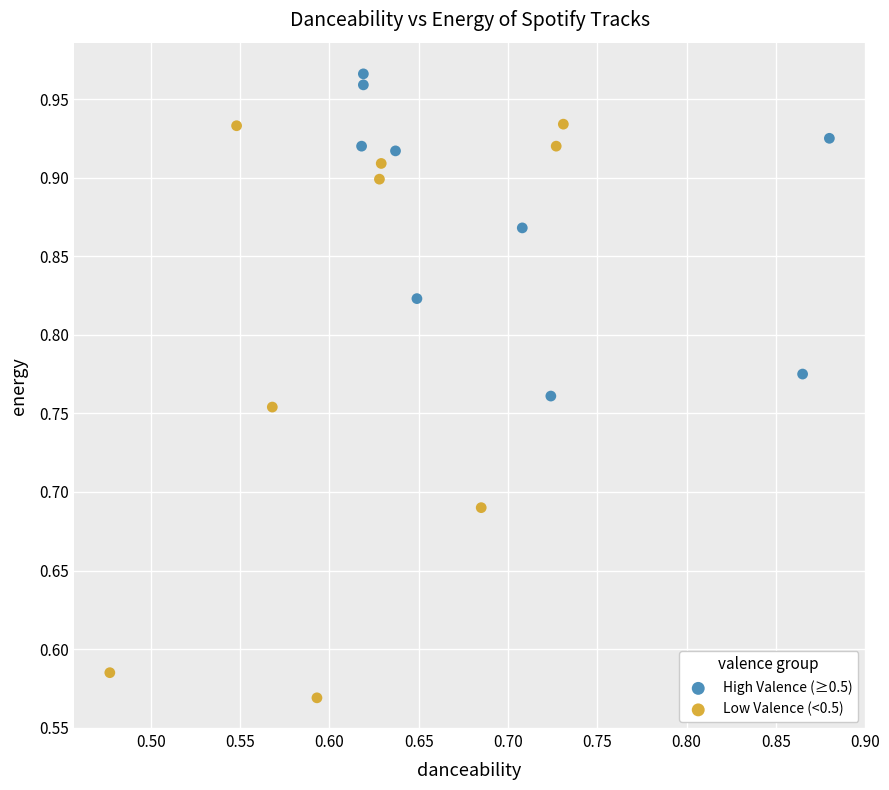

Which series has the widest spread of Y values?

Low Valence (<0.5)